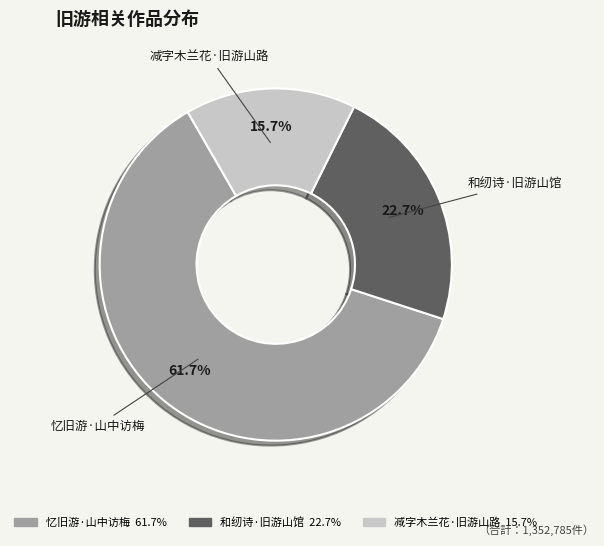

What percentage do 减字木兰花·旧游山路 and 忆旧游·山中访梅 together represent?

77.3%